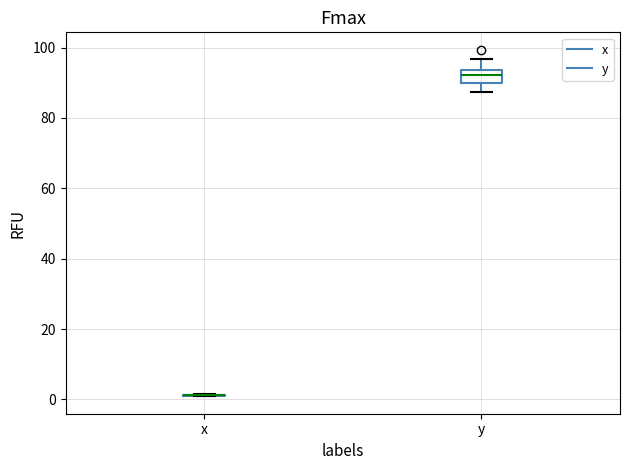

Reading left to right, transcribe this box plot: for each box, give where its median line is, the range the box spans, and where its two whiskers end, as read against the y-axis. The values are not printed on the chart, so give them approximately, as read against the axis.

x: box collapsed to a line at 2, whiskers 0 to 2
y: median 92, box 90 to 94, whiskers 88 to 96